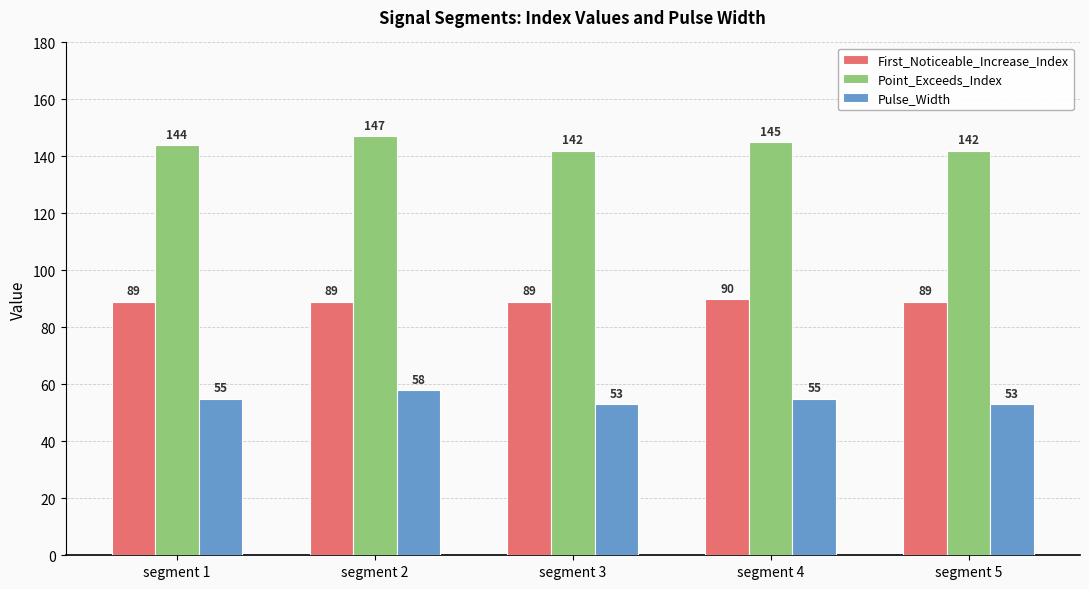

What is the highest value of the Pulse_Width series?

58